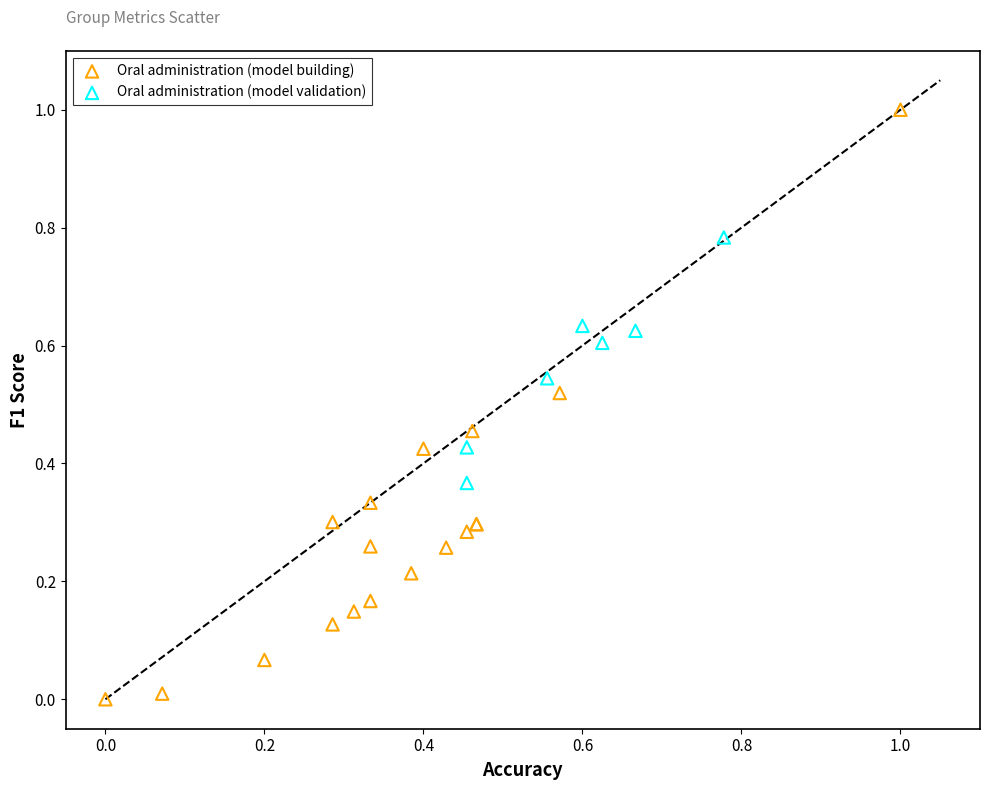

Which series contains the lowest Y value?

Oral administration (model building)